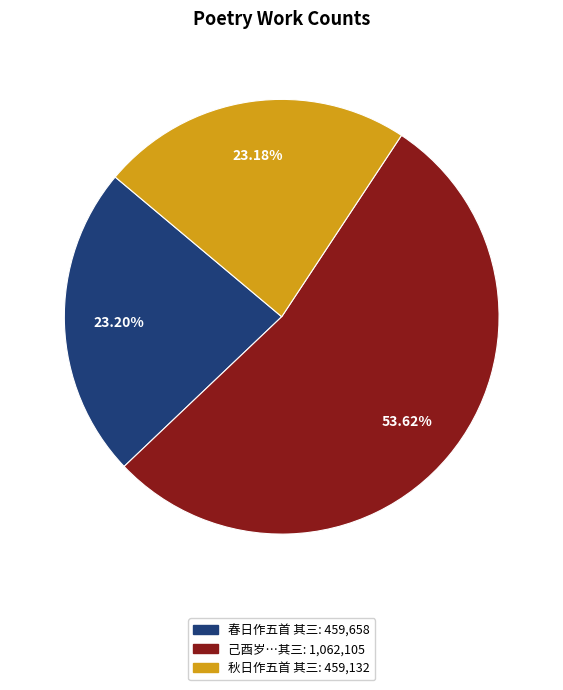

Does any single category account for the majority?

Yes